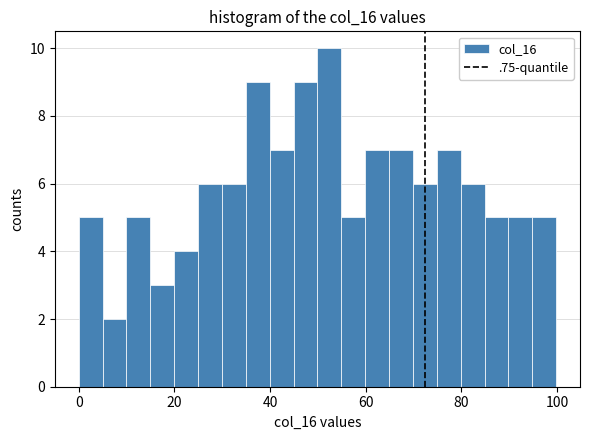

Around what value on the x-axis is the tallest bar? Give the approximate position of its centre, as read against the axis.

52